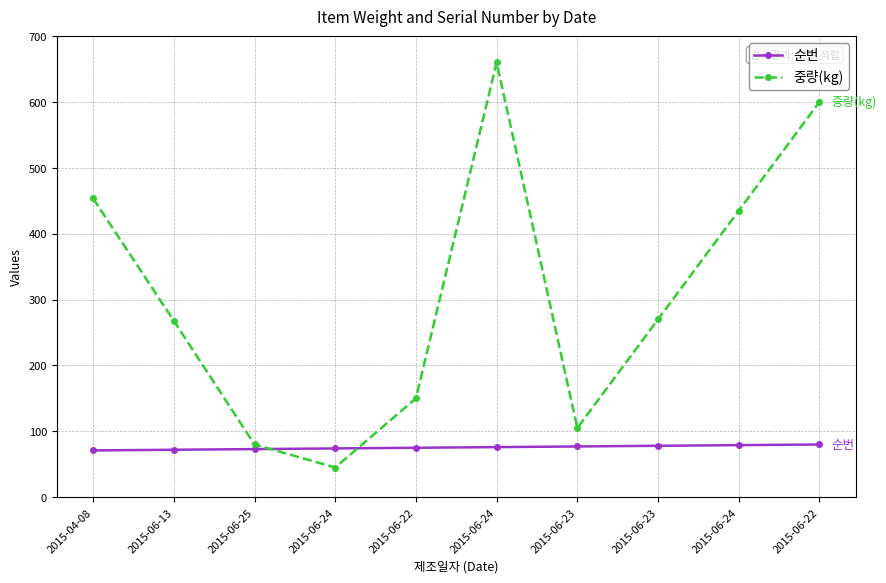

Between 2015-06-22 and 2015-06-24, which series saw the biggest shift?

중량(kg)